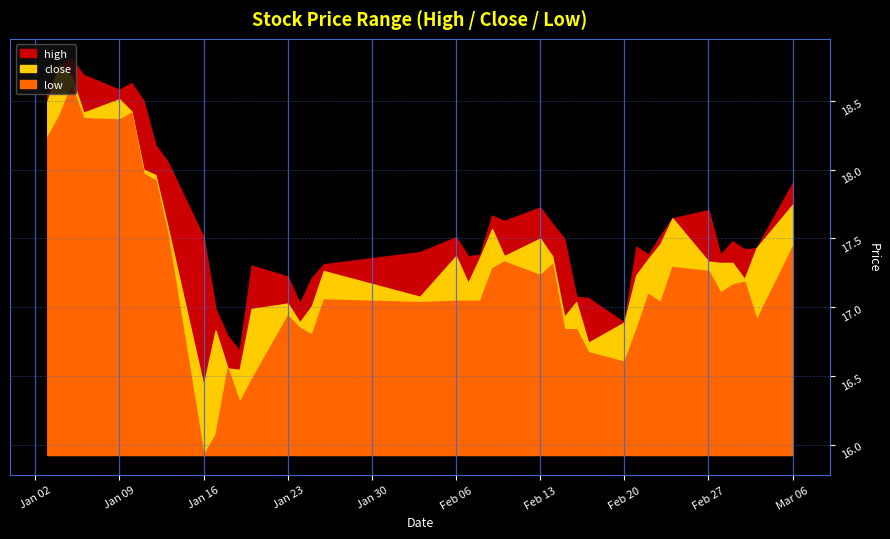

True or false: low and close cross at least once.

False